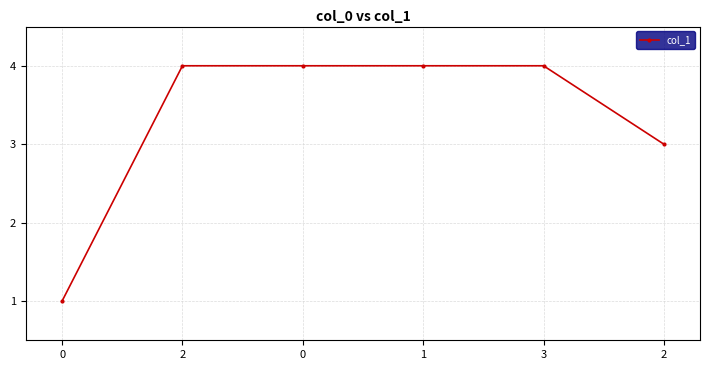

Approximately how many times larger is the value at 2 compared to 0?

0.8